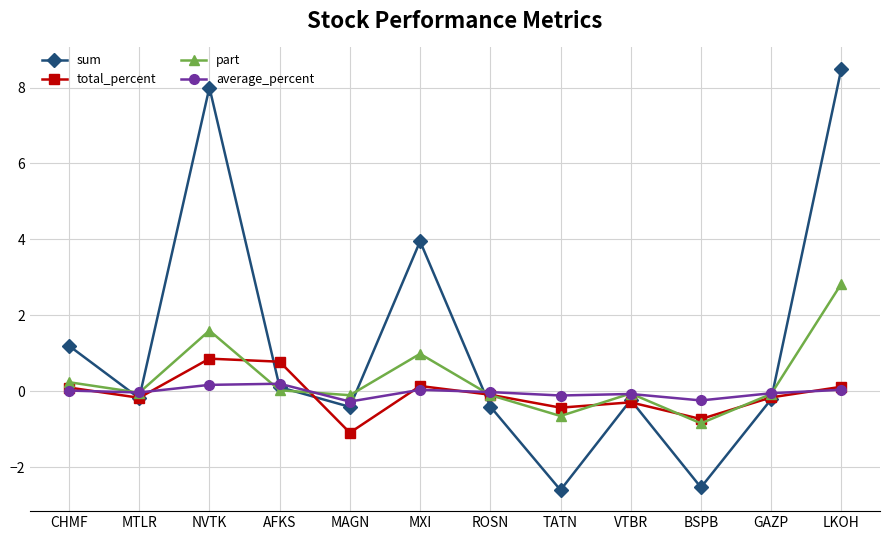

How many lines are shown in the chart?

4